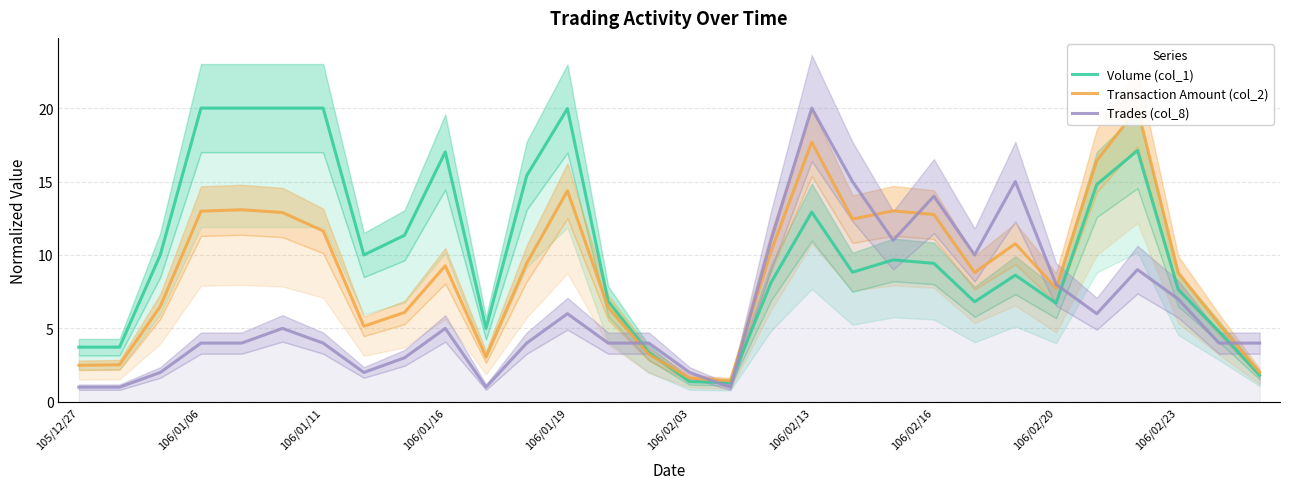

What is the lowest value of the Transaction Amount (col_2) series?

1.4